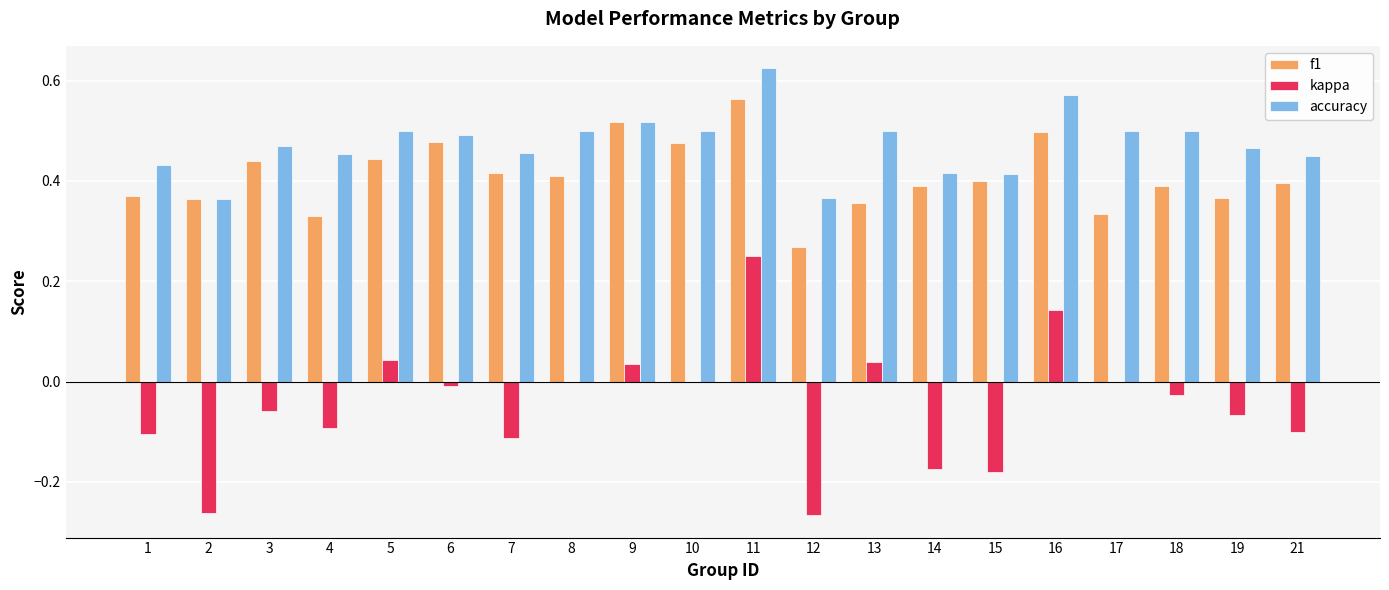

How many accuracy values are between 0 and 1?

20